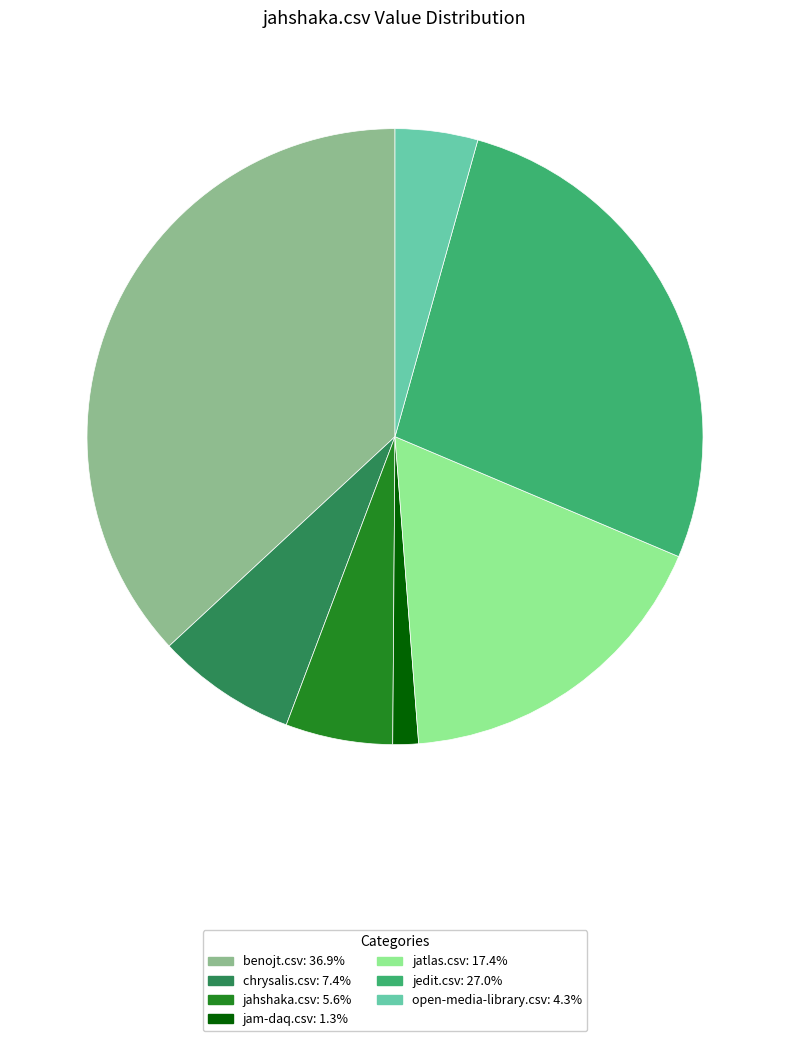

Is the sum of chrysalis.csv and open-media-library.csv greater than half?

No